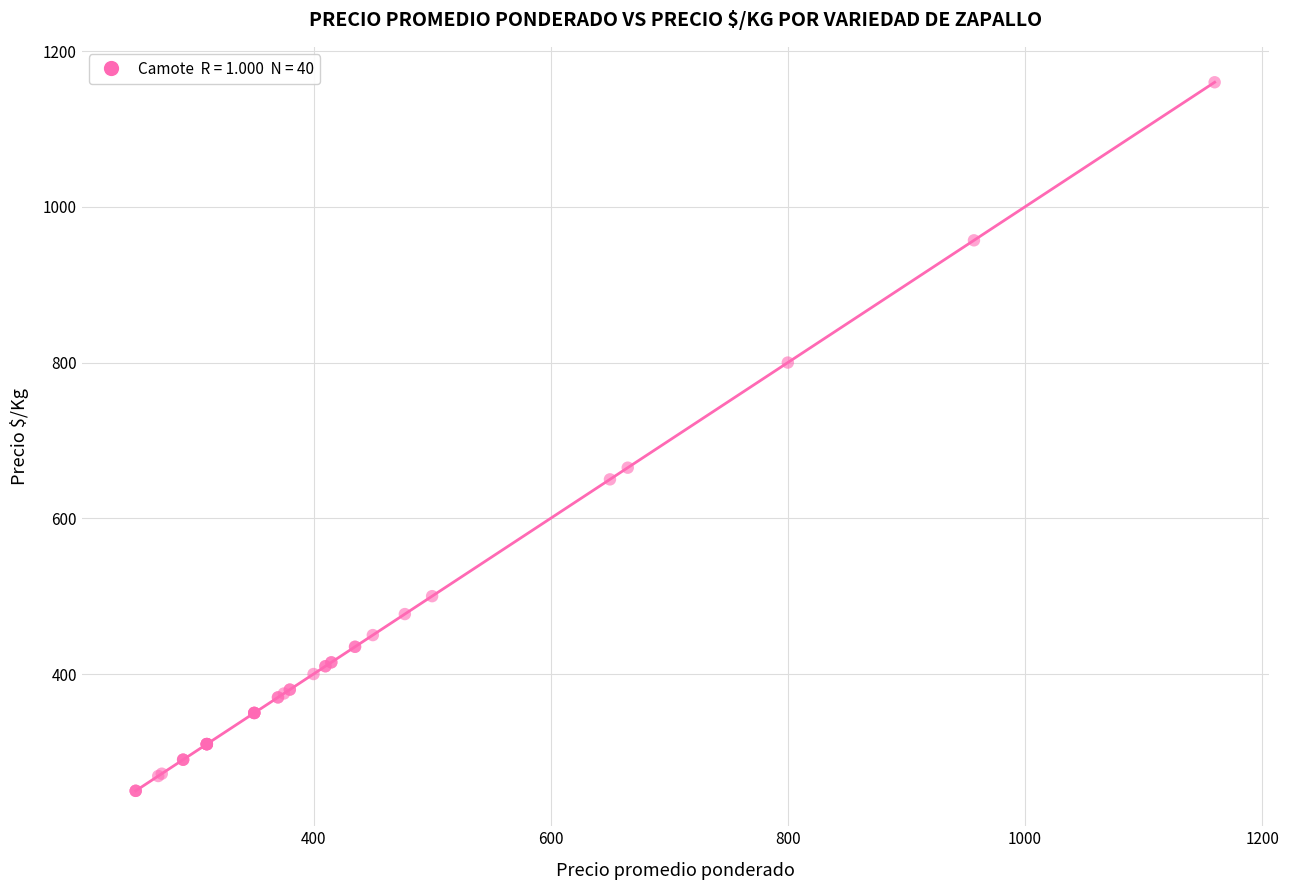

What Y value in the scatter plot is closest to 705?

665